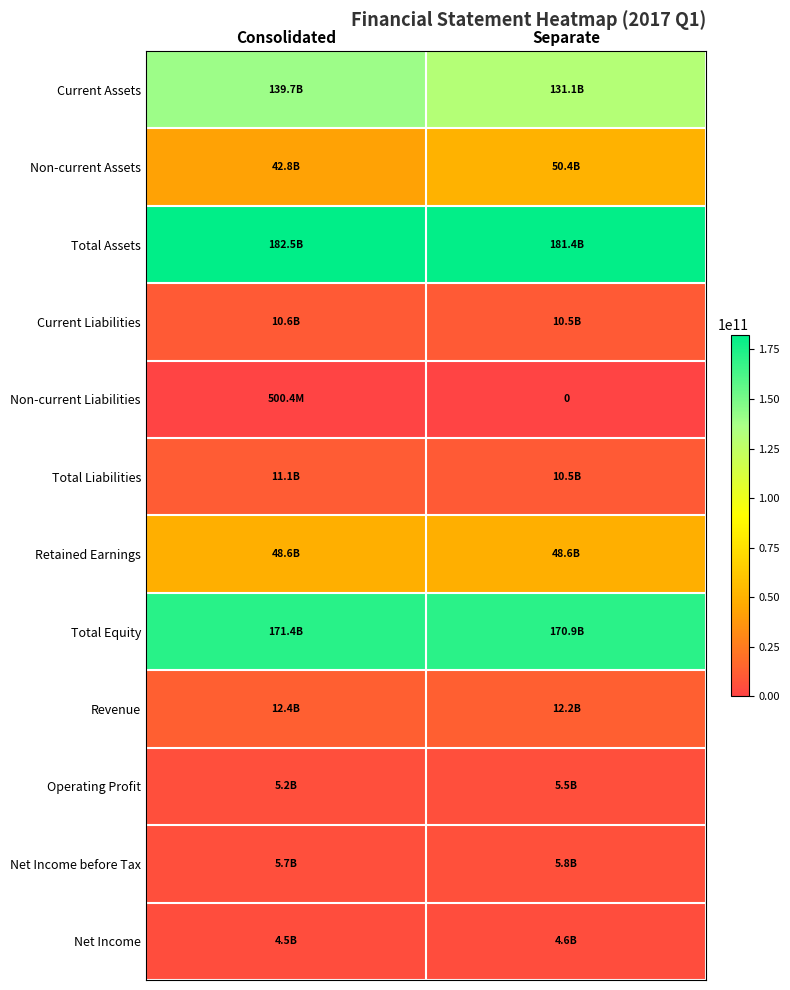

Which has a higher value, Consolidated or Separate?

Consolidated